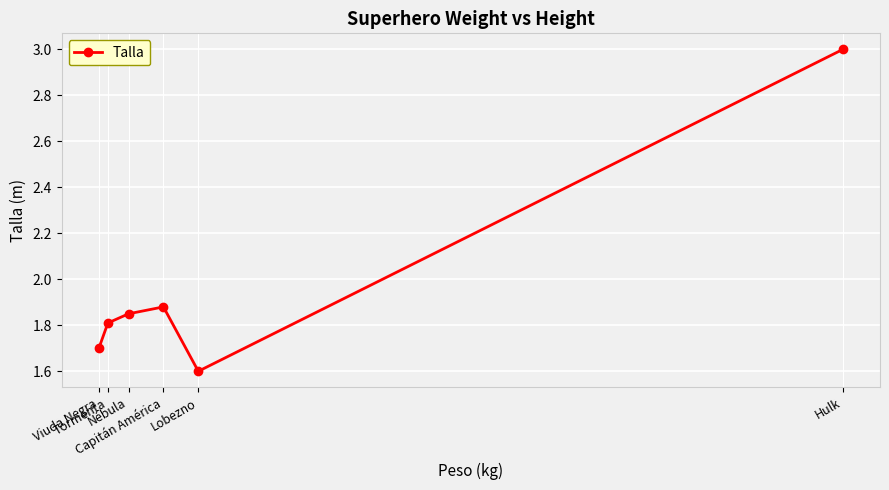

At which category does the chart reach its peak across all series?

Hulk